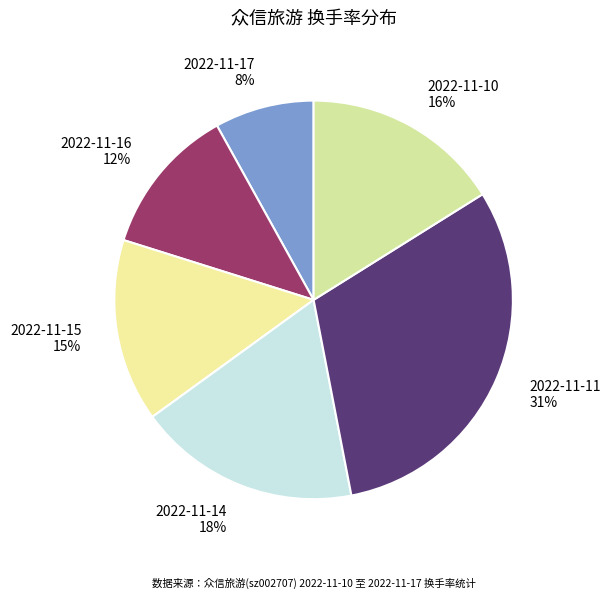

To the nearest percent, what percentage of the pie is 2022-11-14?

18%